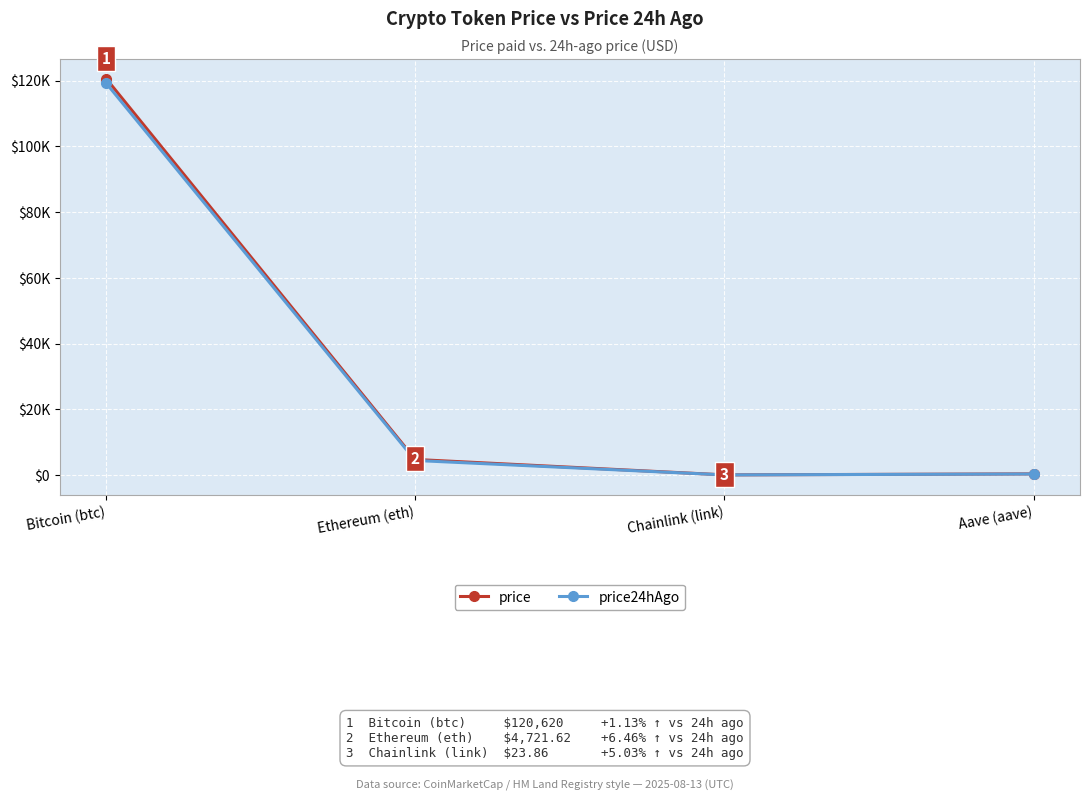

At which category does price24hAgo reach its first local valley?

Chainlink (link)